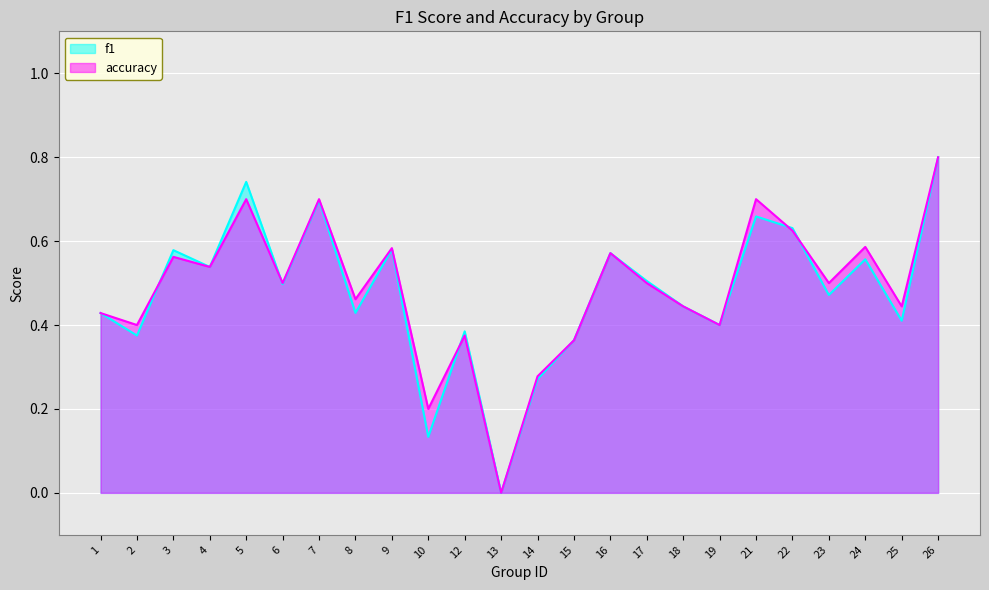

Between 4 and 25, which is larger?

4